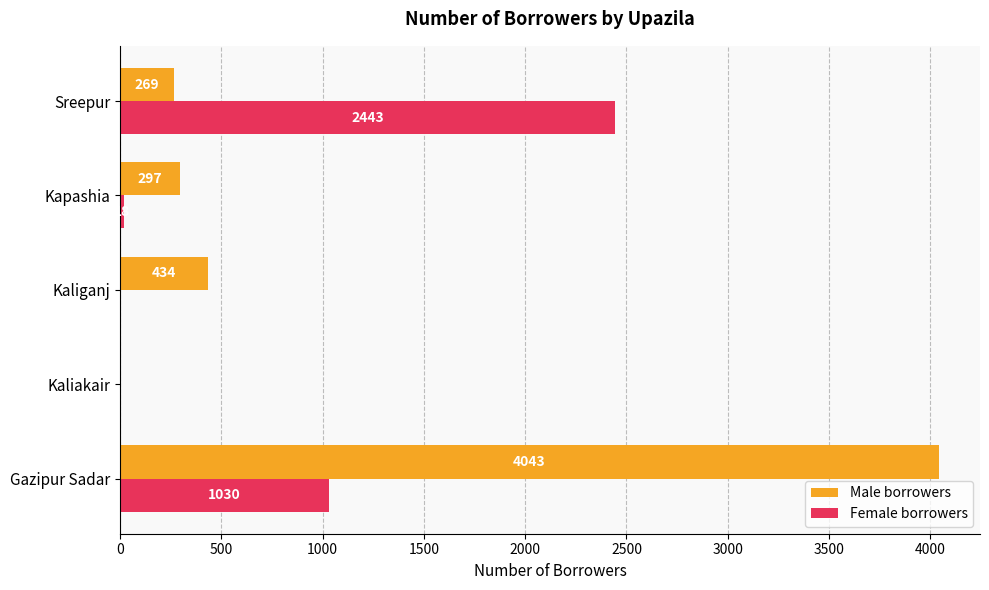

True or false: Female borrowers has a value of 18 at Kapashia.

True